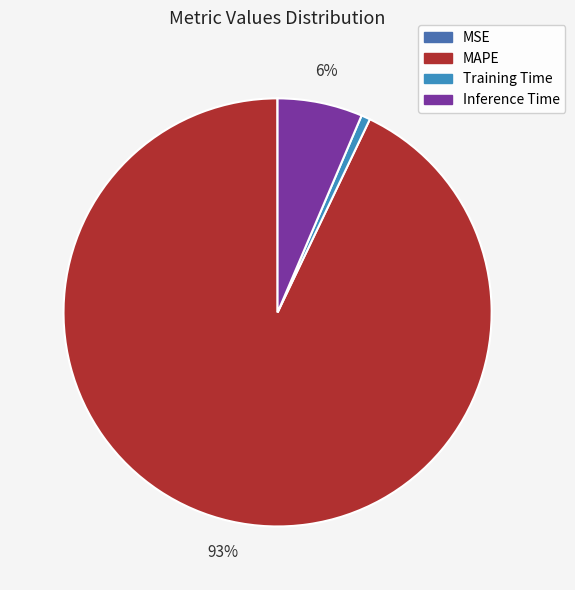

True or false: Inference Time accounts for 21% of the total.

False